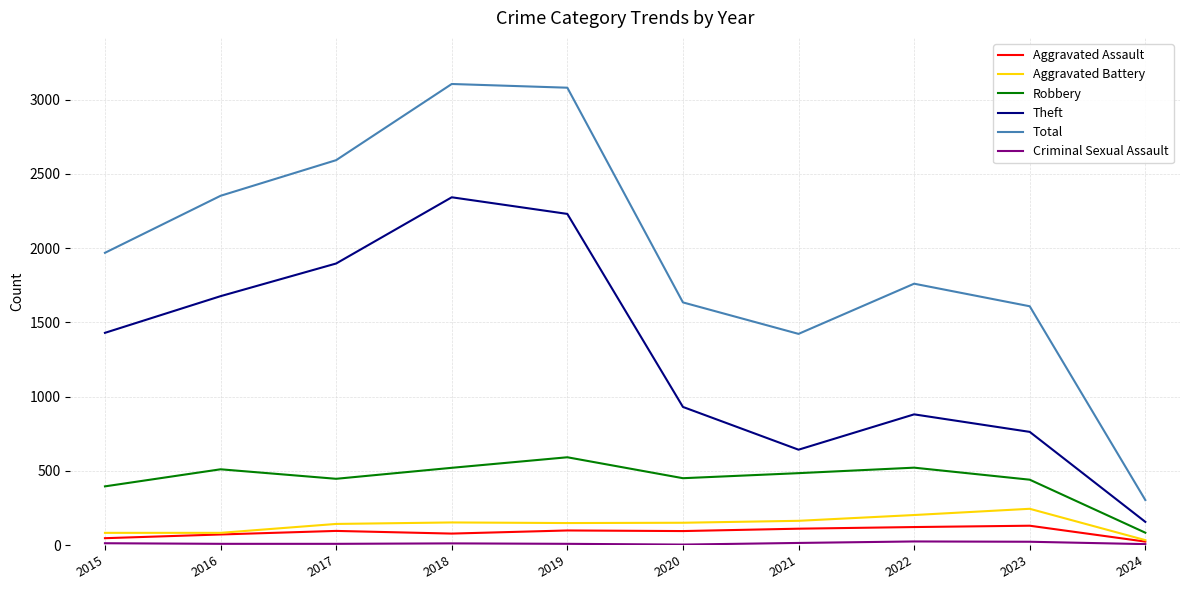

Which series changed the most between 2017 and 2021?

Theft